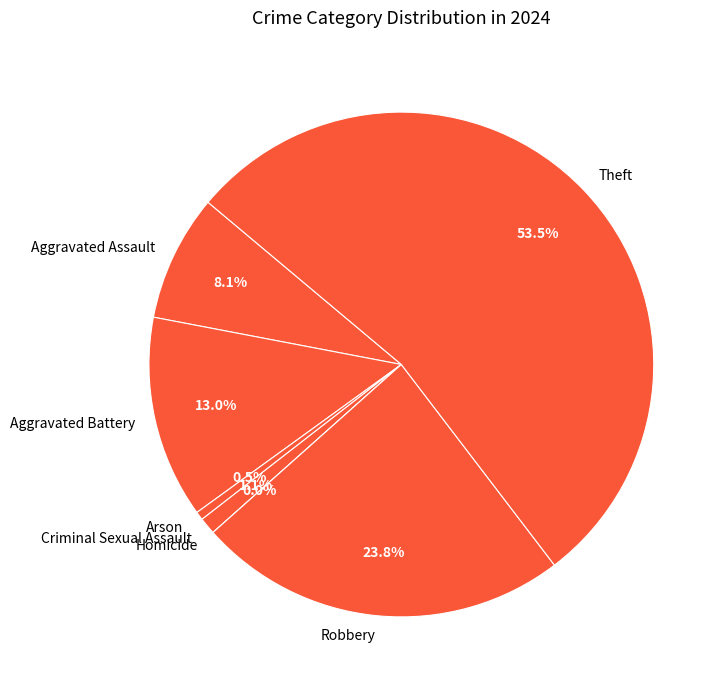

The Criminal Sexual Assault slice represents 1% of the pie. True or false?

True